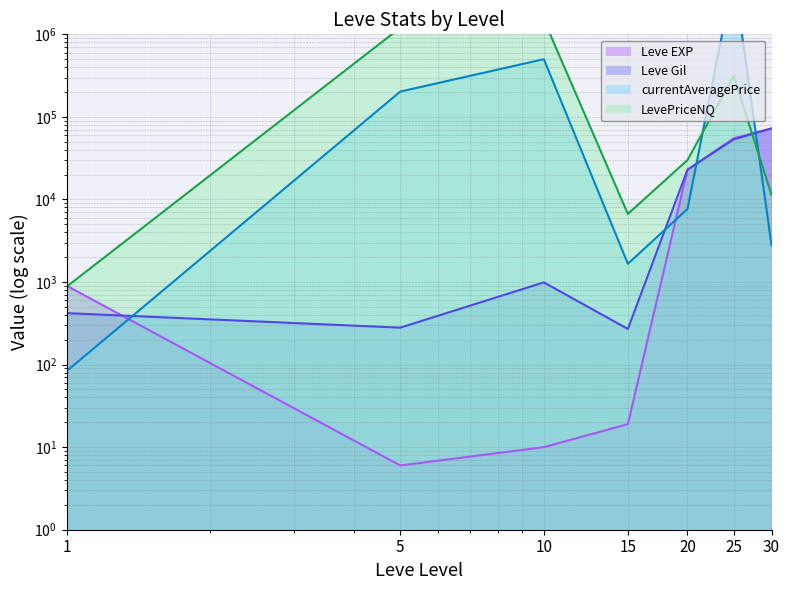

Reading right to left, transcribe all the data shown in this chart.

Leve EXP: 30=72430.0	25=55060.0	20=22960.0	15=19.0	10=10.0	5=6.0	1=900.0
Leve Gil: 30=72430.0	25=53430.0	20=22960.0	15=270.0	10=990.0	5=280.0	1=420.0
currentAveragePrice: 30=2806.7	25=5130899.5	20=7666.7	15=1664.1	10=500017.5	5=202500.0	1=83.6
LevePriceNQ: 30=11366.7	25=314248.5	20=30000.0	15=6686.4	10=1500052.5	5=1200000.0	1=880.5